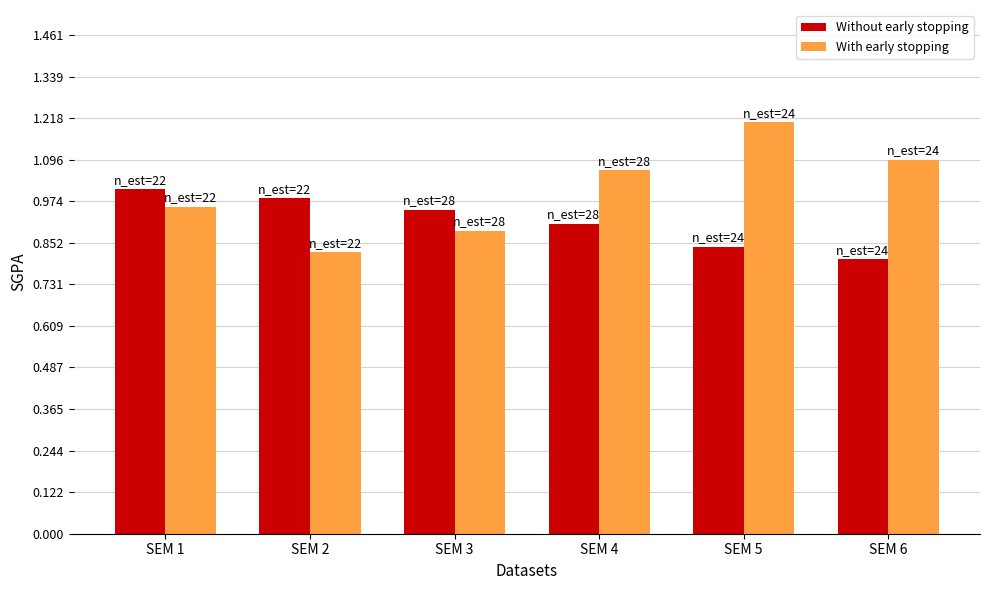

What are all the series names shown in the legend?

Without early stopping, With early stopping